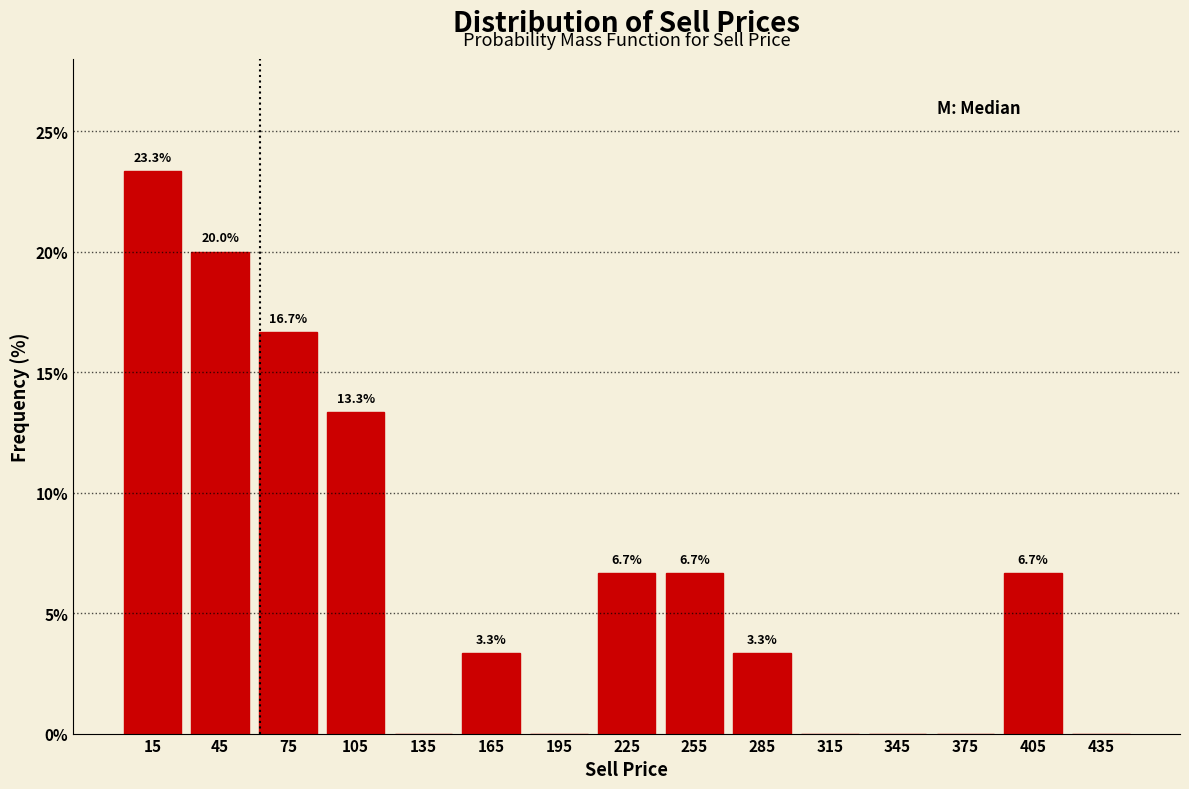

Over which range of the x-axis is the bar tallest?

0 to 30